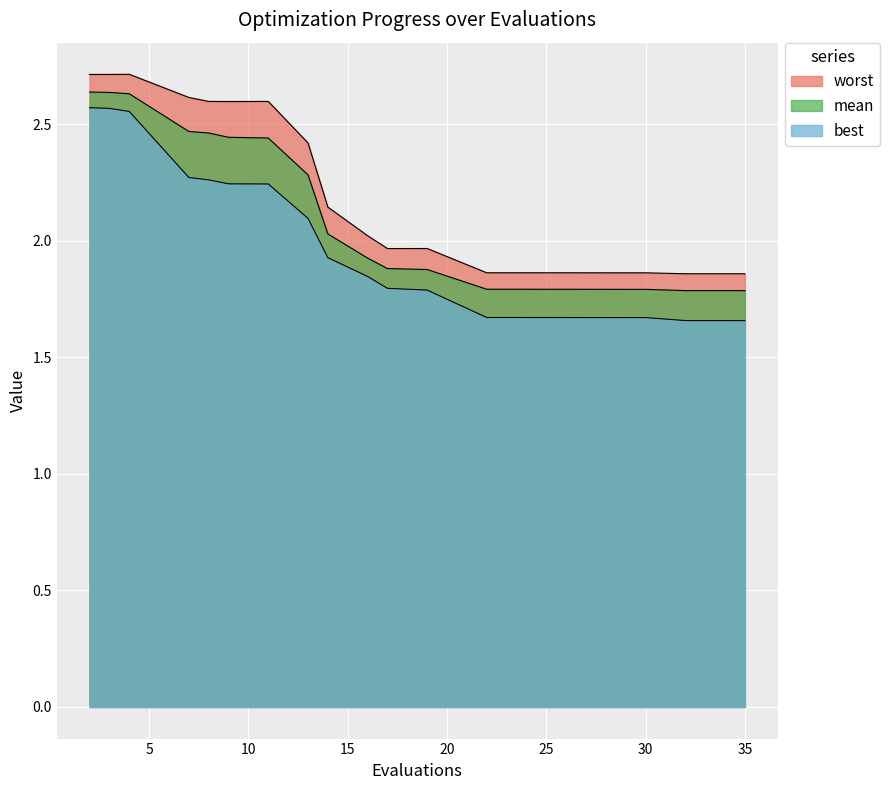

Which category has the lowest value across all series?

35